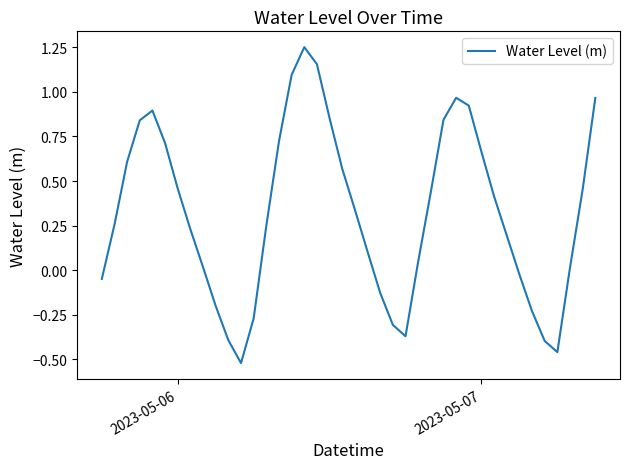

What is the difference between the maximum and minimum values?

1.8